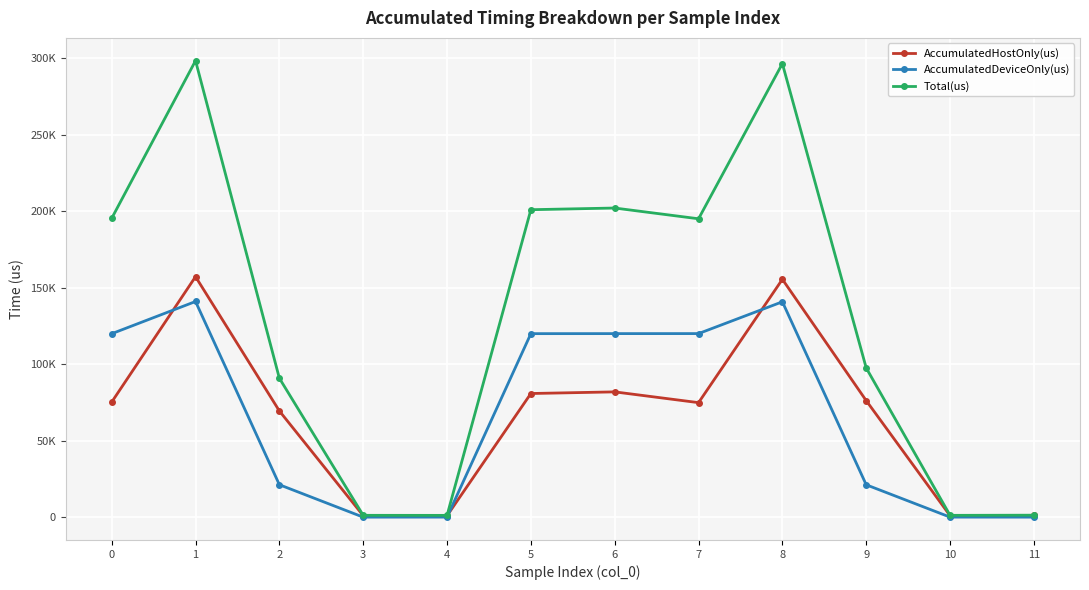

What is the average value of the AccumulatedHostOnly(us) series?

64729.7